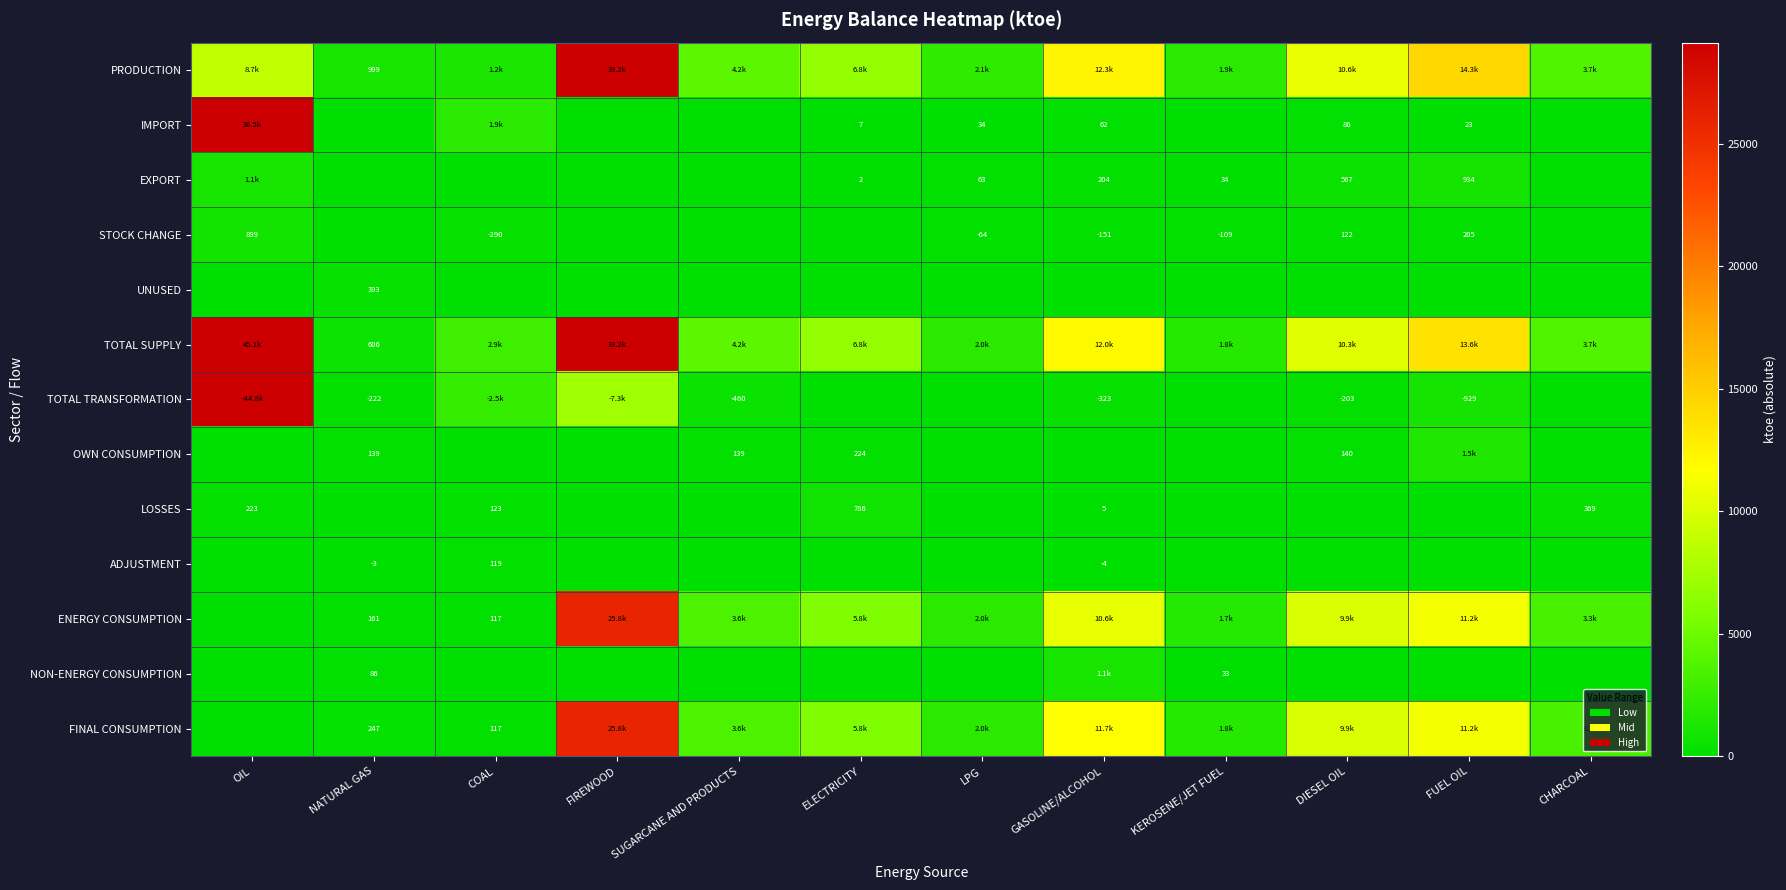

What is the highest value of the LOSSES series?

785.6